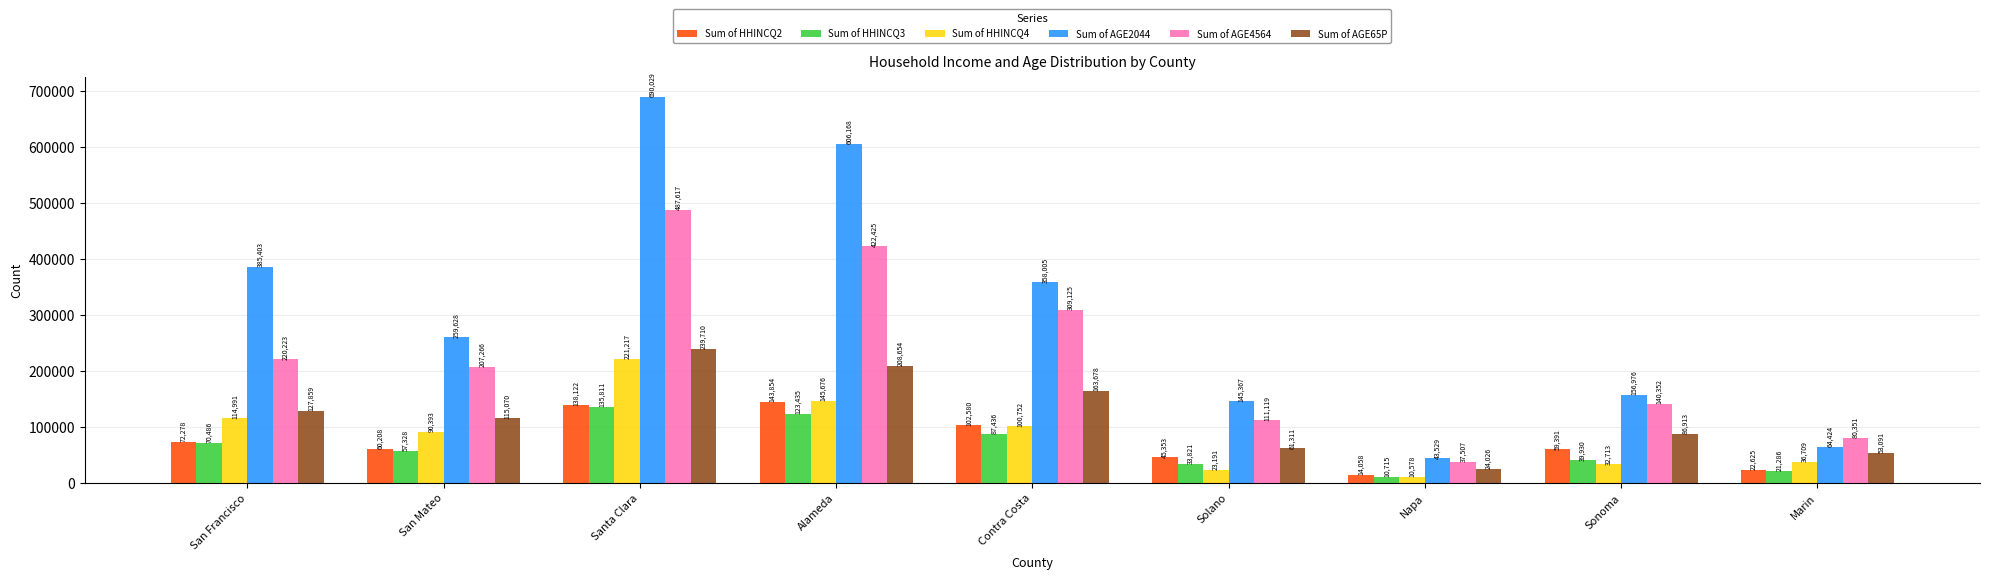

Rank the series at Sonoma from lowest to highest value.

Sum of HHINCQ4, Sum of HHINCQ3, Sum of HHINCQ2, Sum of AGE65P, Sum of AGE4564, Sum of AGE2044